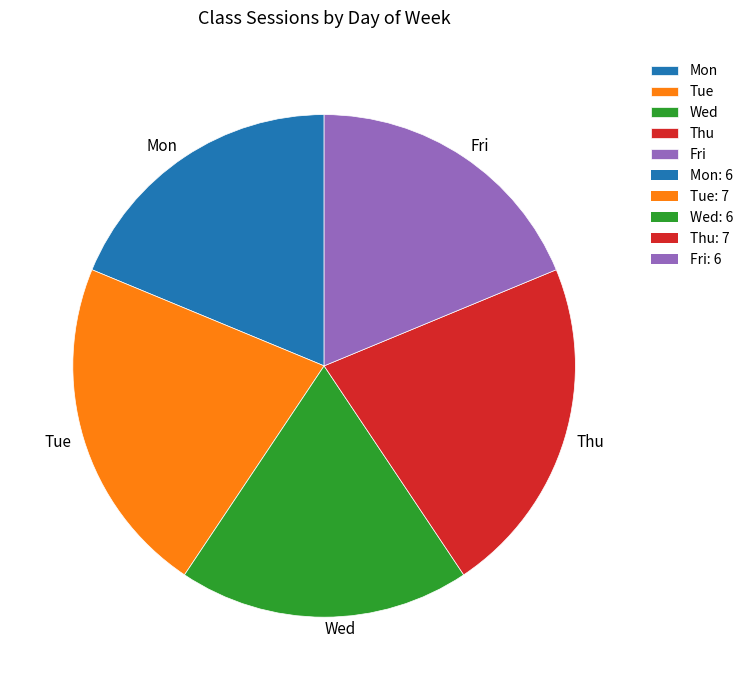

Do Fri and Wed together represent more than half of the pie?

No